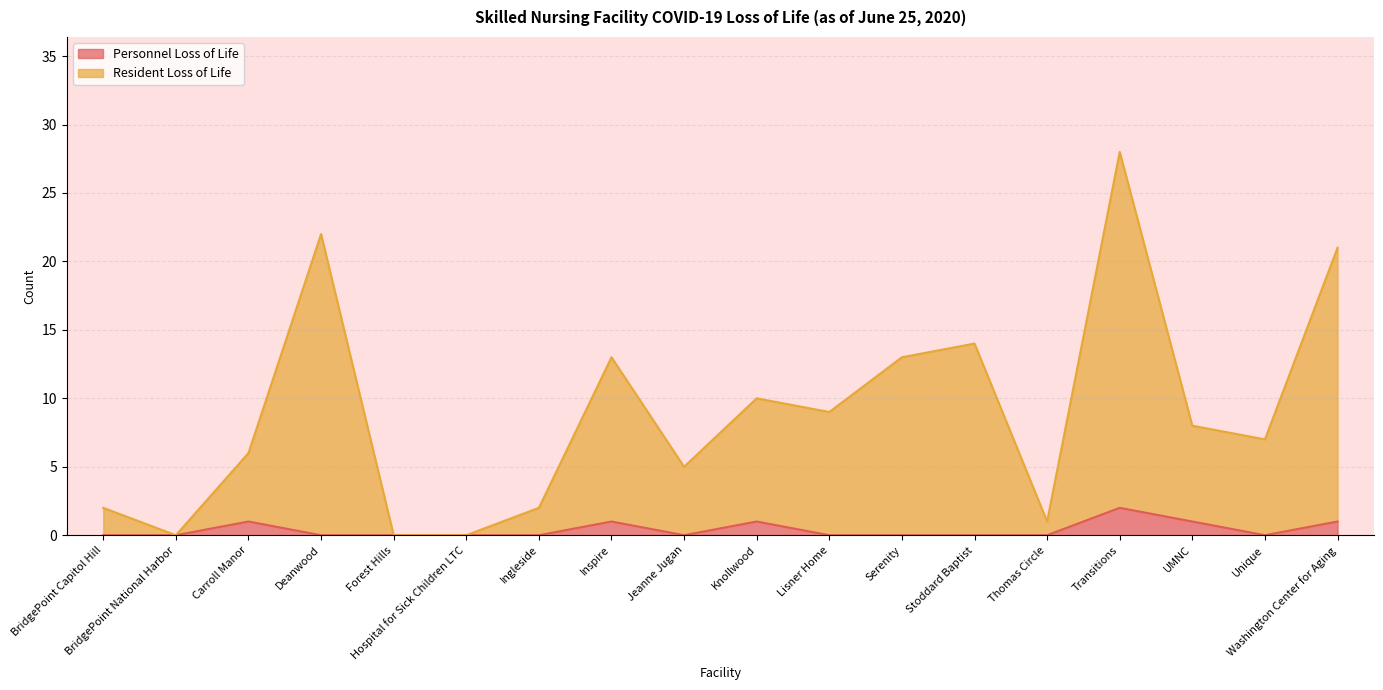

What position from the right is Serenity?

7